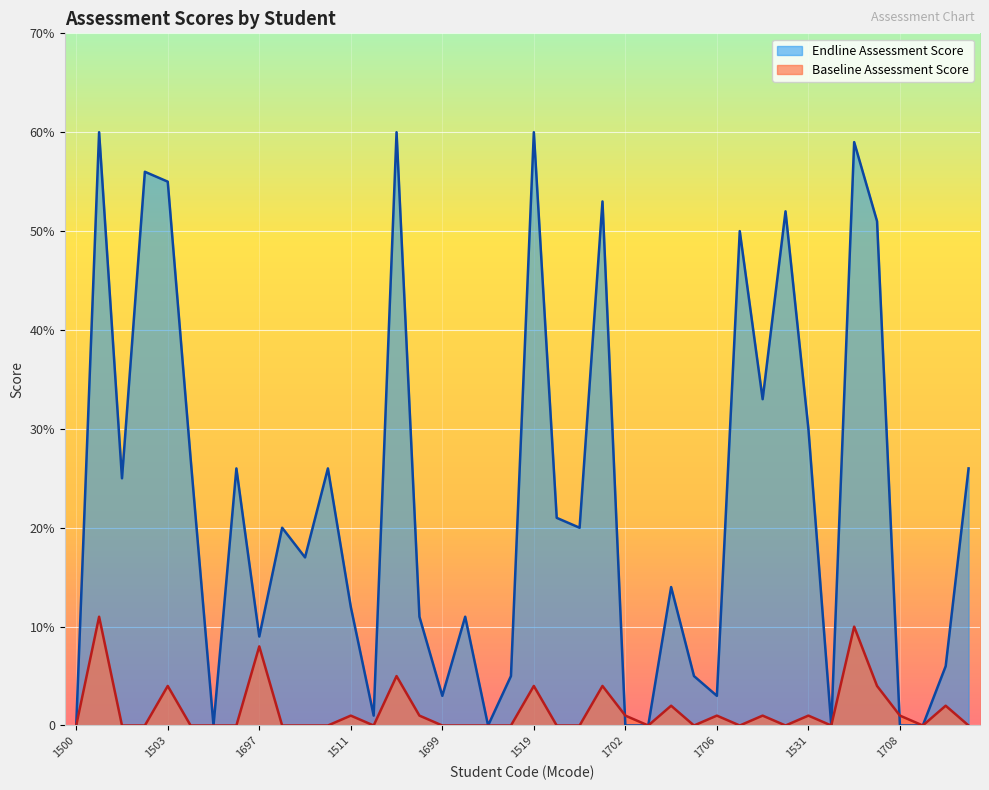

What are all the series names shown in the legend?

Endline Assessment Score, Baseline Assessment Score